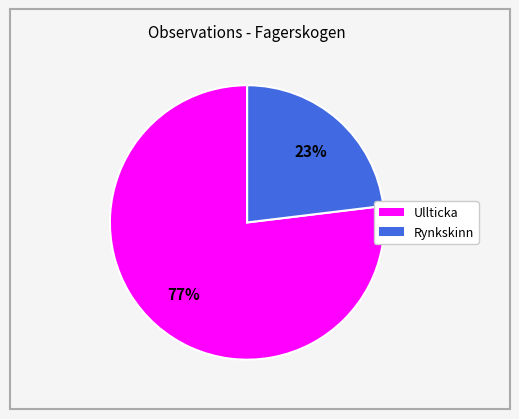

Combined, do Rynkskinn and Ullticka account for over 50%?

Yes